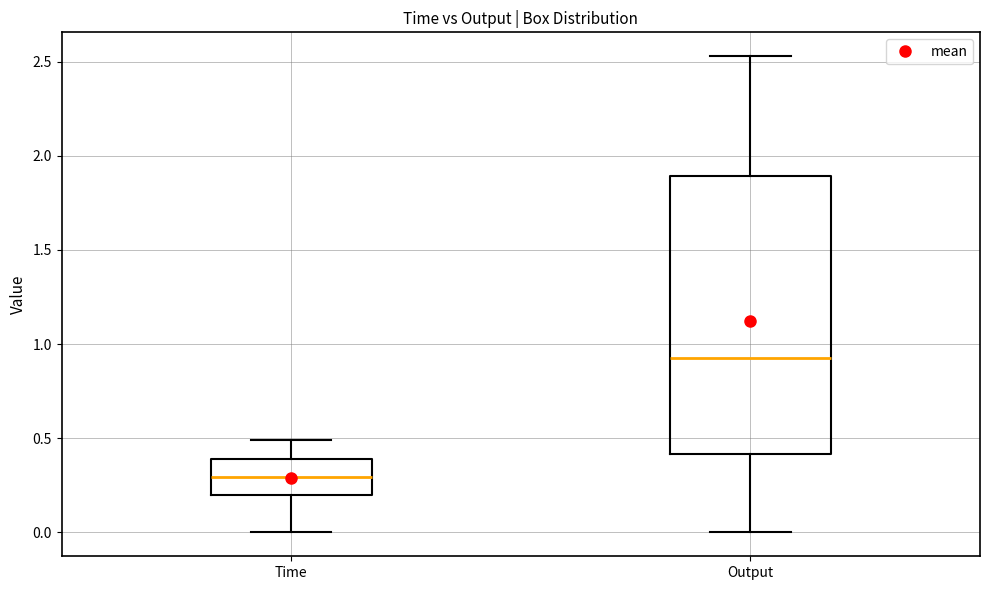

Reading left to right, transcribe this box plot: for each box, give where its median line is, the range the box spans, and where its two whiskers end, as read against the y-axis. The values are not printed on the chart, so give them approximately, as read against the axis.

Time: median 0.30, box 0.20 to 0.40, whiskers 0.00 to 0.50
Output: median 0.95, box 0.40 to 1.90, whiskers 0.00 to 2.55